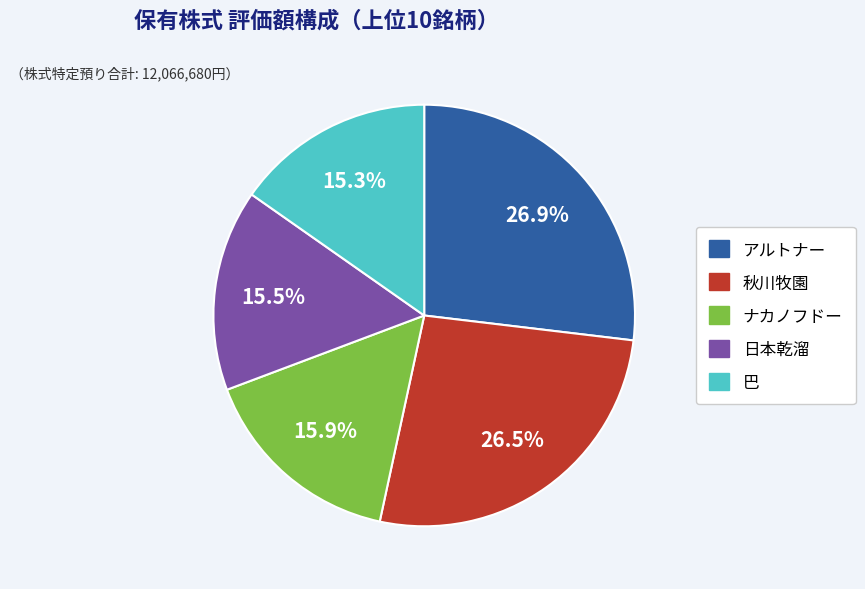

Is there any slice that represents more than half of the pie?

No